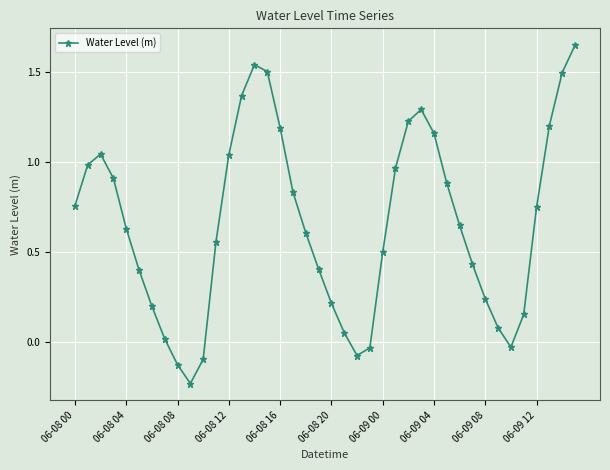

What is the sum of all values?

26.3